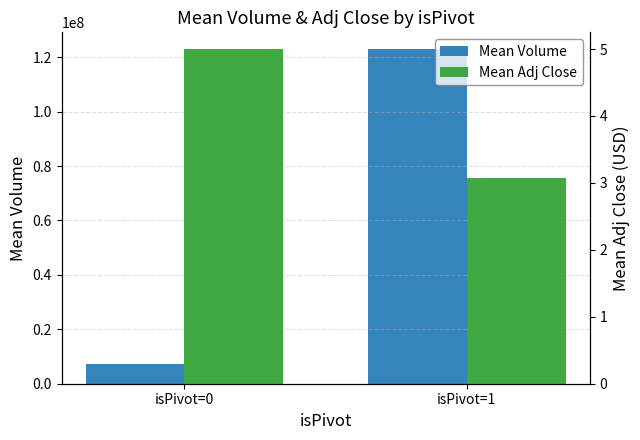

What is the sum of the Mean Adj Close values at isPivot=0 and isPivot=1?

8.1